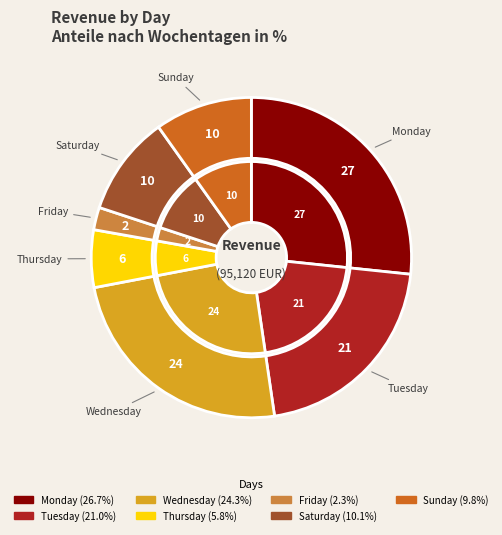

The Tuesday slice represents 21% of the pie. True or false?

True